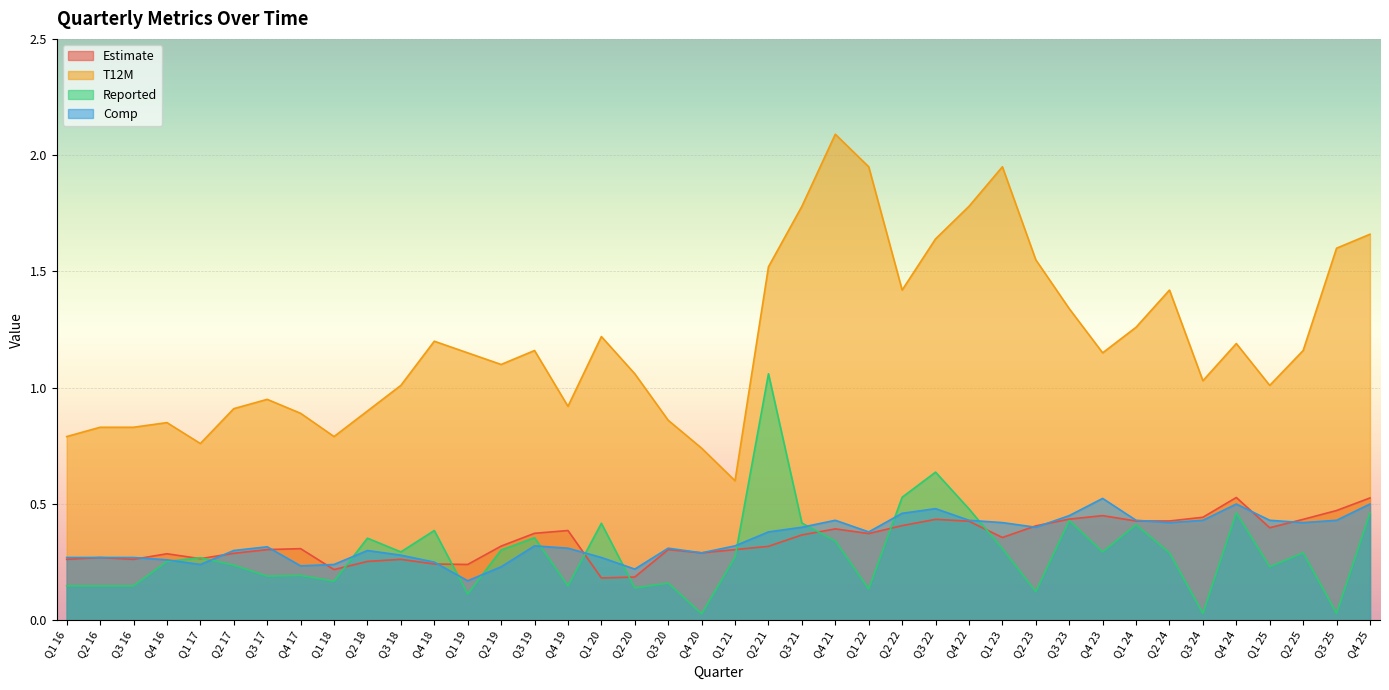

What are all the series names shown in the legend?

Estimate, T12M, Reported, Comp